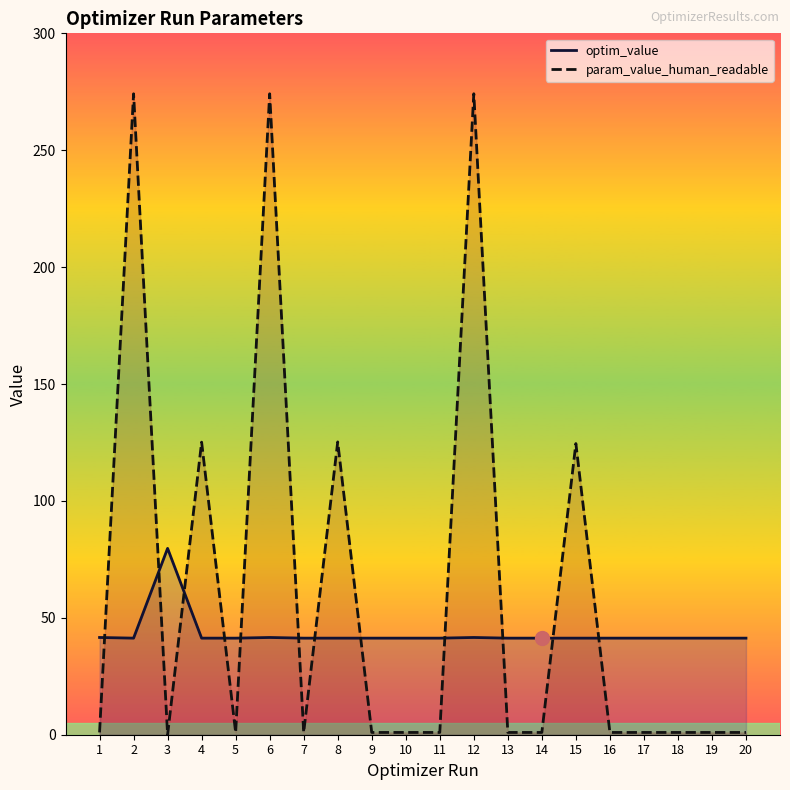

Where do param_value_human_readable and optim_value first cross each other?

1 and 2